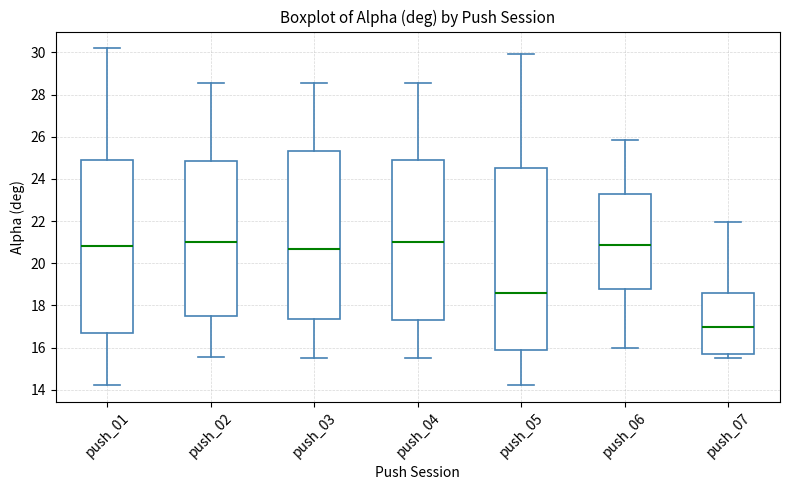

Reading left to right, read every box against the y-axis: the position of its median line, the range the box covers, and the ends of its whiskers. The values are not printed on the chart, so give them approximately, as read against the axis.

push_01: median 20.8, box 16.6 to 24.8, whiskers 14.2 to 30.2
push_02: median 21.0, box 17.4 to 24.8, whiskers 15.6 to 28.6
push_03: median 20.6, box 17.4 to 25.4, whiskers 15.6 to 28.6
push_04: median 21.0, box 17.4 to 24.8, whiskers 15.6 to 28.6
push_05: median 18.6, box 15.8 to 24.6, whiskers 14.2 to 30.0
push_06: median 20.8, box 18.8 to 23.2, whiskers 16.0 to 25.8
push_07: median 17.0, box 15.6 to 18.6, whiskers 15.6 (just below the box's lower edge) to 22.0